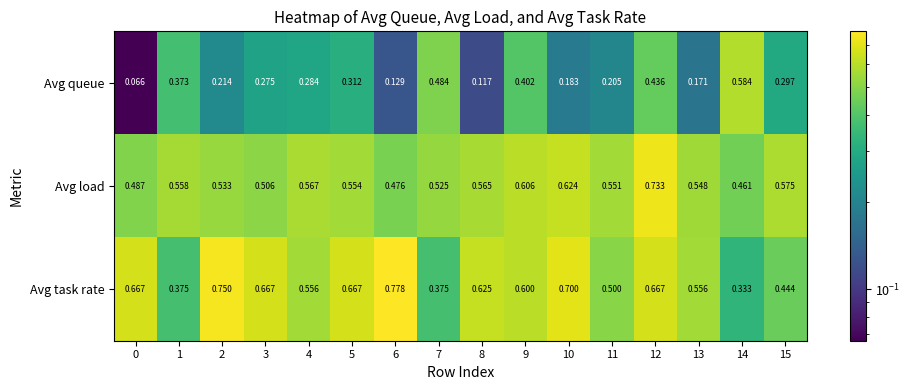

How many data points does each series have?

16